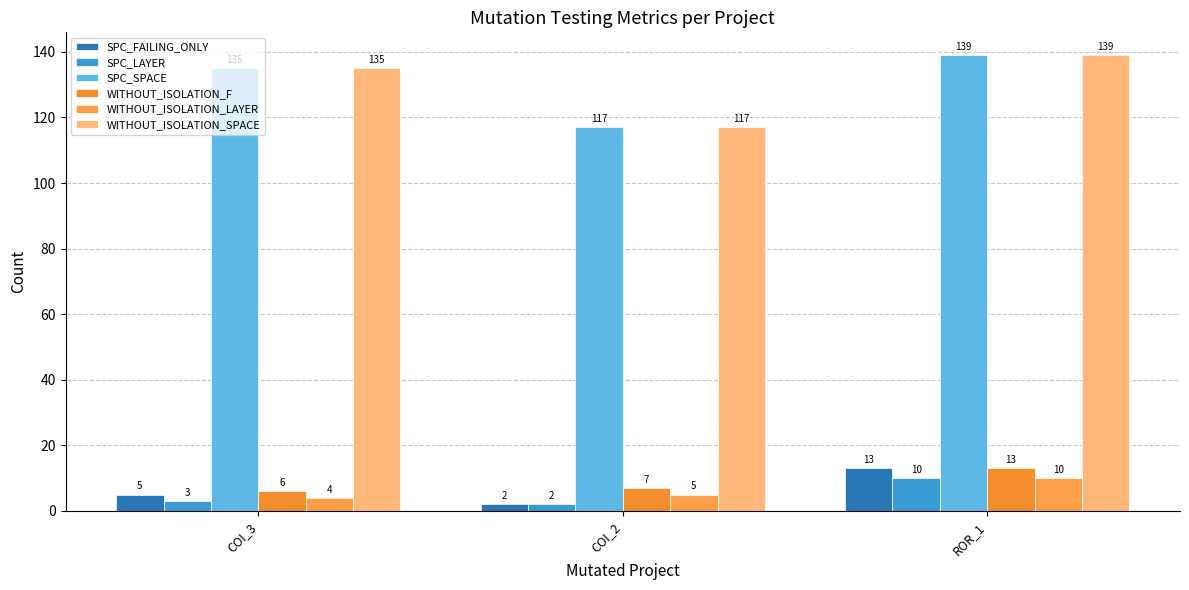

What is the maximum value shown in the chart?

139